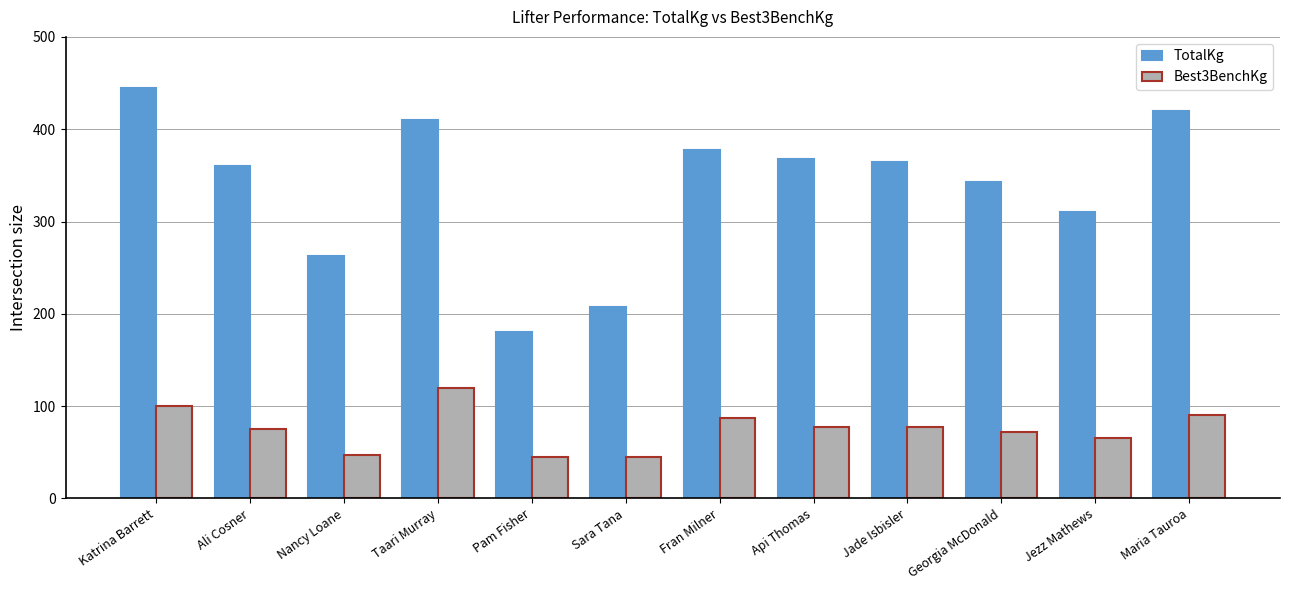

Count the number of categories in the chart.

12